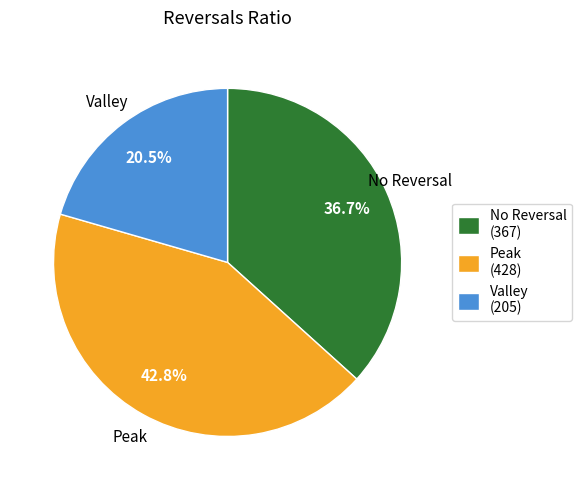

Rank the categories by value from highest to lowest.

Peak (428), No Reversal (367), Valley (205)